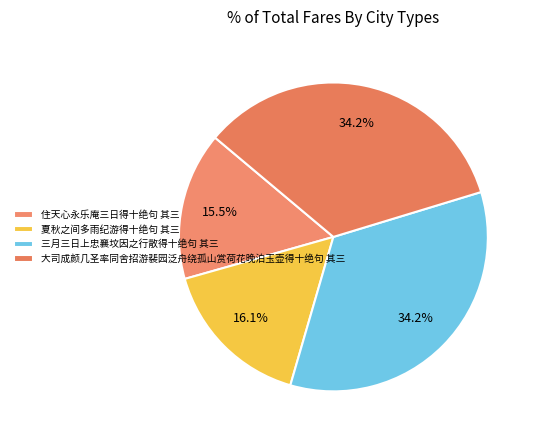

What percentage is the 三月三日上忠襄坟因之行散得十绝句 其三 slice, to the nearest percent?

34%